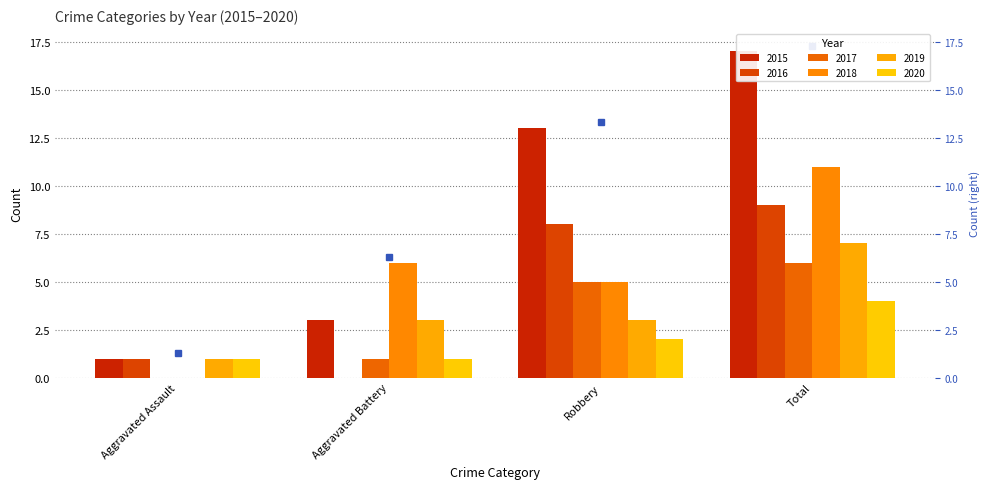

Is it true that 2017 equals -3 at Aggravated Assault?

False